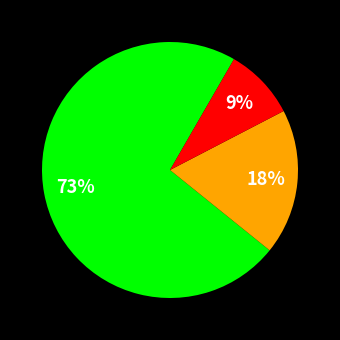

To the nearest percent, what is the average slice percentage?

33%